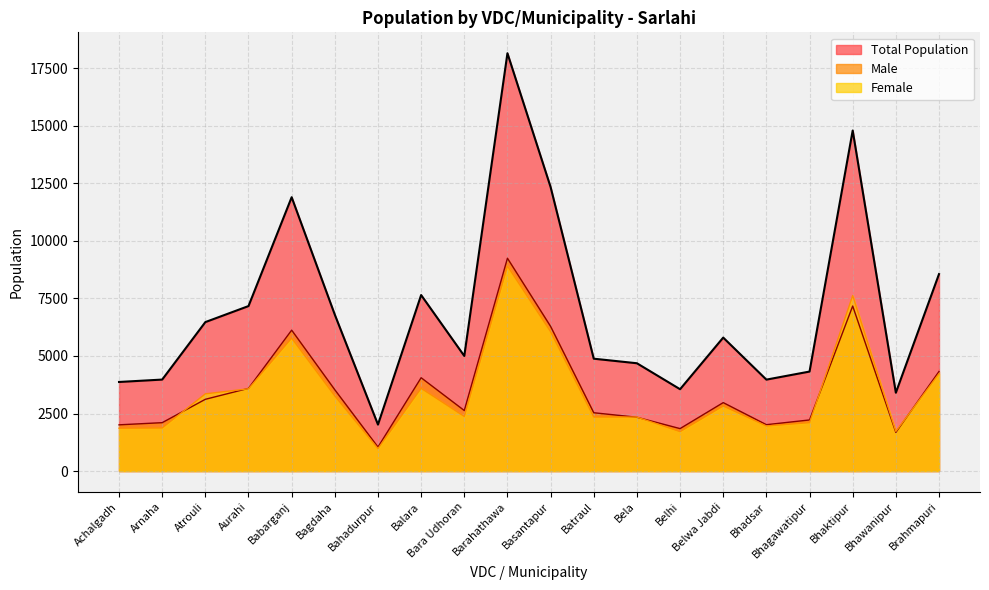

Reading left to right, extract all data points from this chart.

Total Population: 3870	3974	6471	7167	11896	6793	2018	7646	5000	18151	12338	4881	4683	3555	5798	3972	4322	14794	3403	8556
Male: 2008	2102	3117	3592	6121	3531	1042	4054	2629	9244	6284	2533	2337	1844	2973	2014	2220	7169	1679	4325
Female: 1862	1872	3354	3575	5775	3262	976	3592	2371	8907	6054	2348	2346	1711	2825	1958	2102	7625	1724	4231